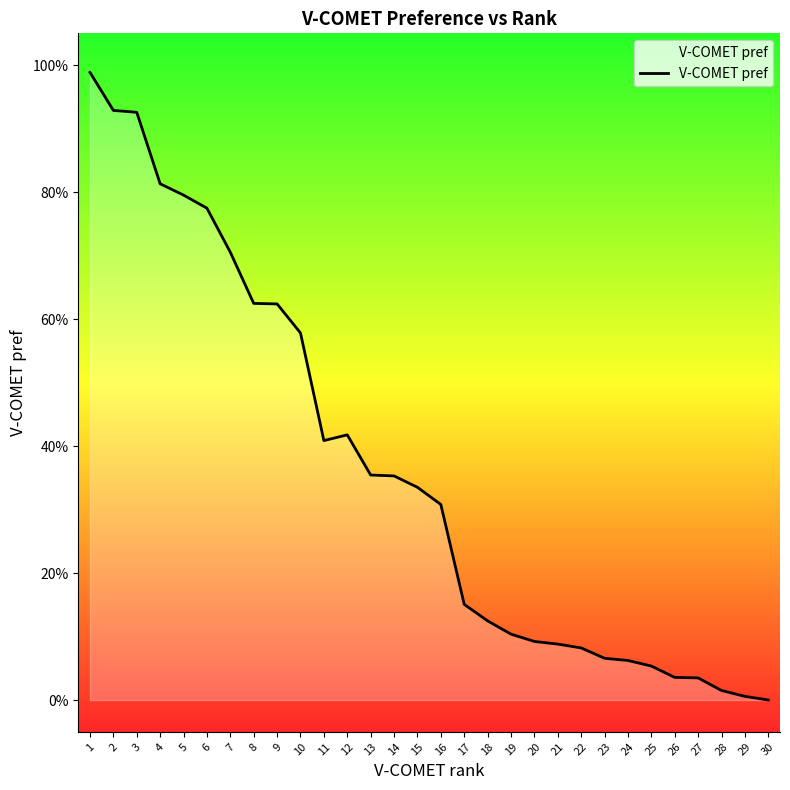

What is the approximate value at 10?

0.6